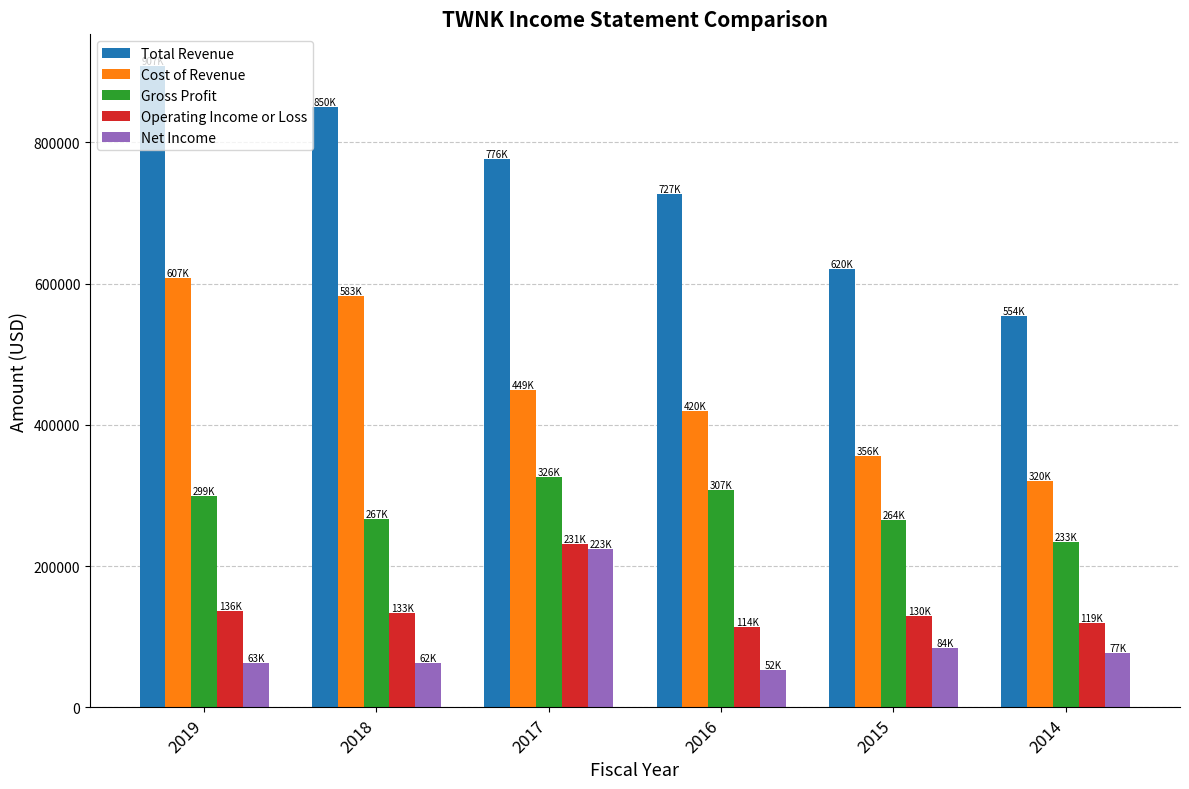

Which label corresponds to the smallest value in the chart?

2016